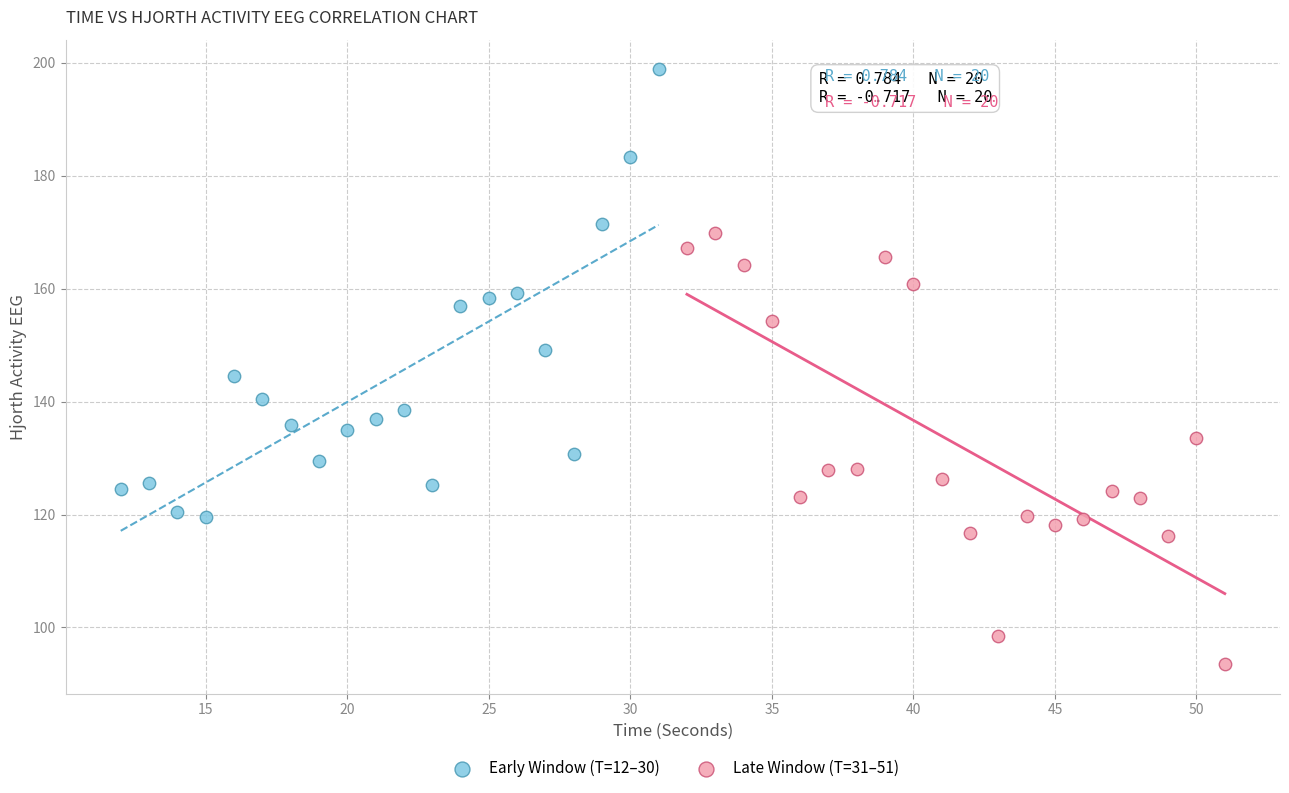

Which series contains the highest Y value?

Early Window (T=12–30)